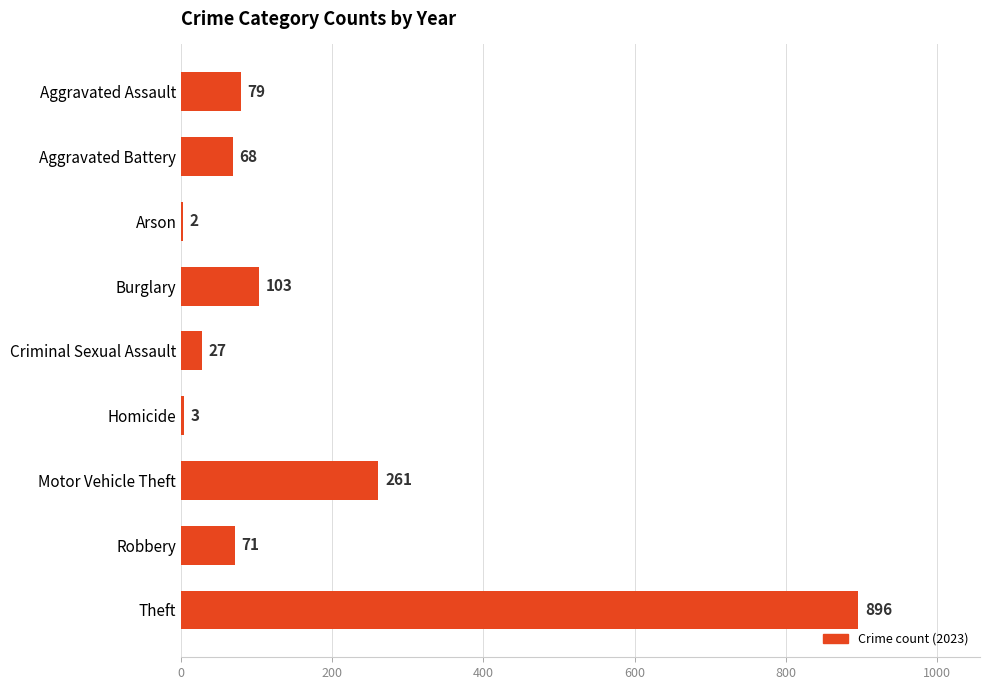

Which has a higher value, Arson or Homicide?

Homicide